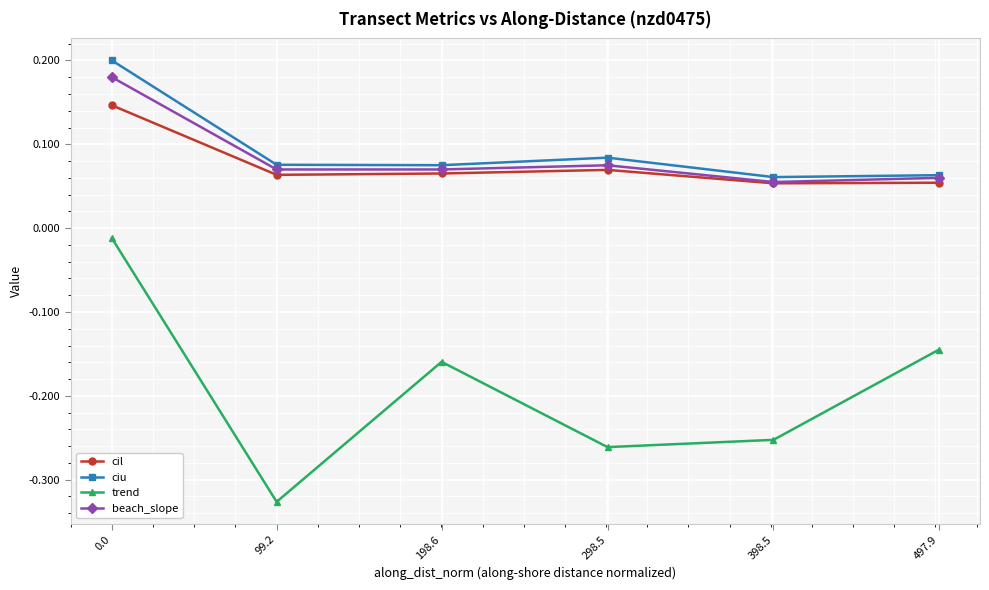

Rank the series by their maximum value, from lowest to highest.

trend, cil, beach_slope, ciu